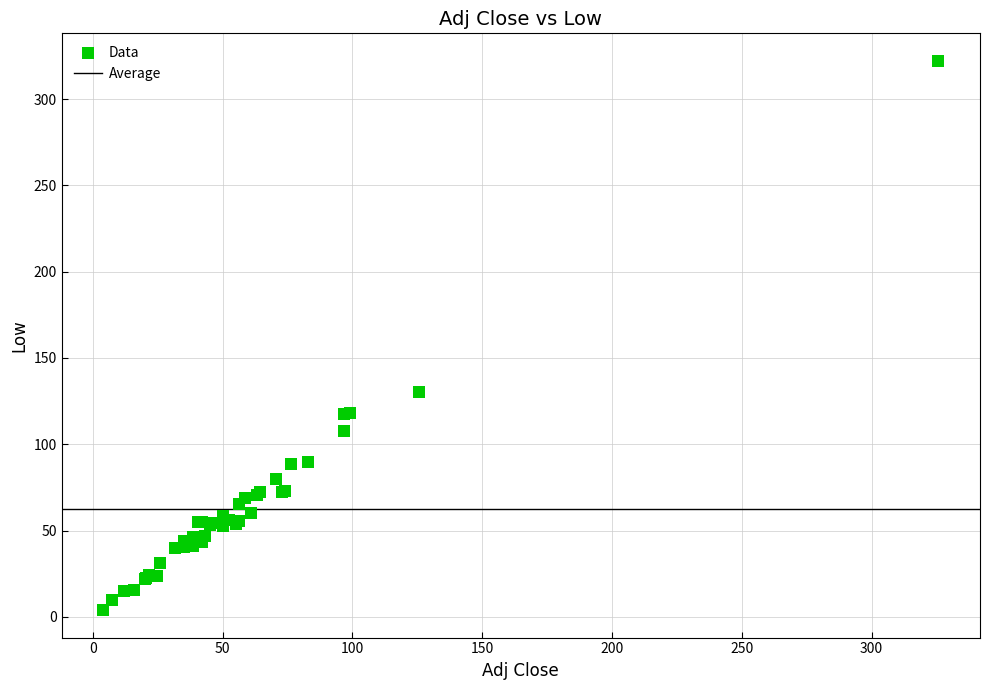

What Y value in the scatter plot is closest to 163?

130.0